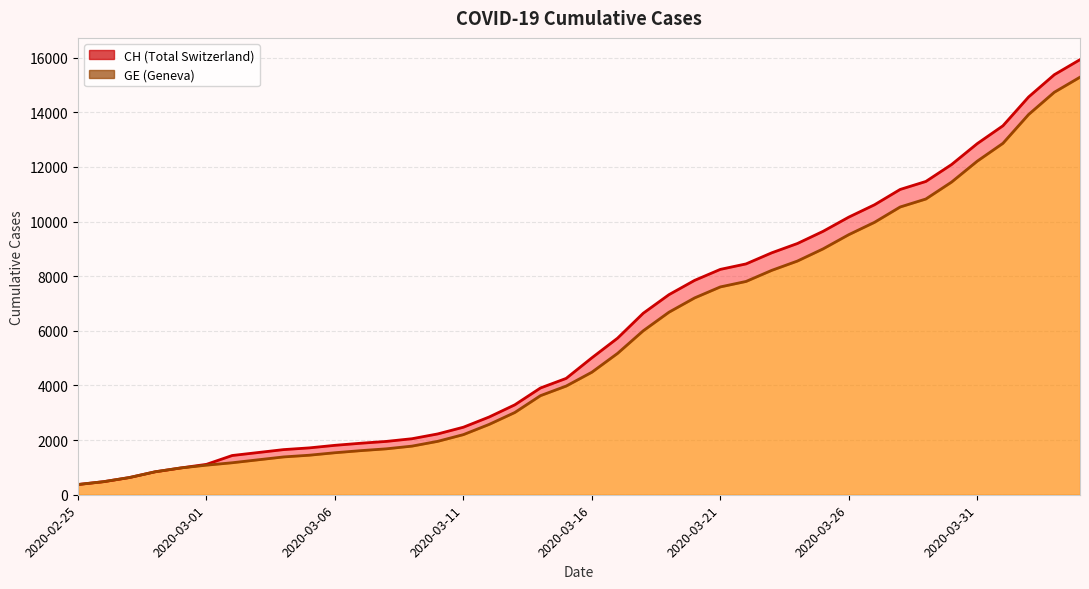

At how many categories does at least one series exceed 9464?

11